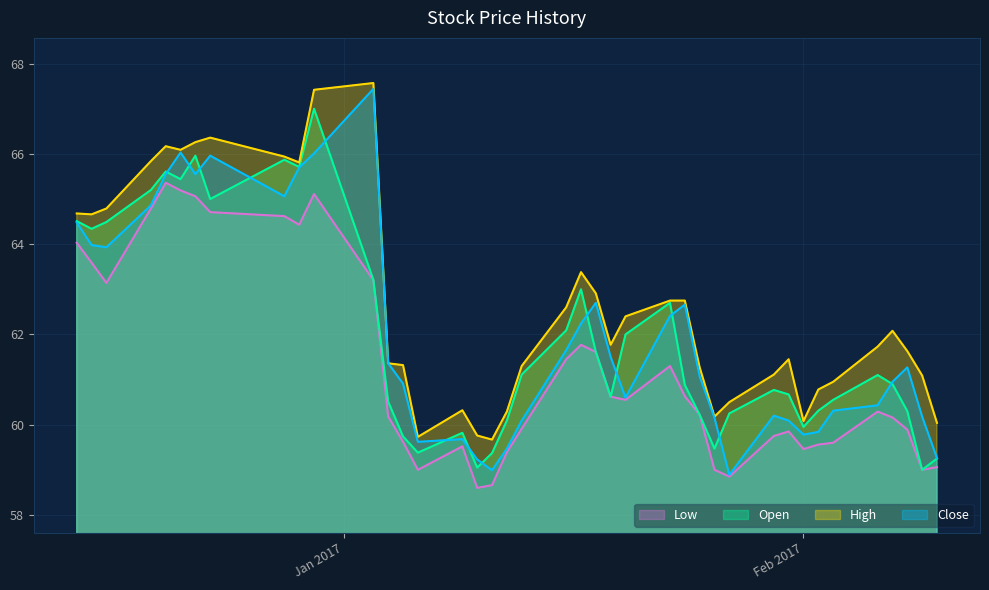

What is the difference between the highest and lowest values at 2016-12-23?

1.7